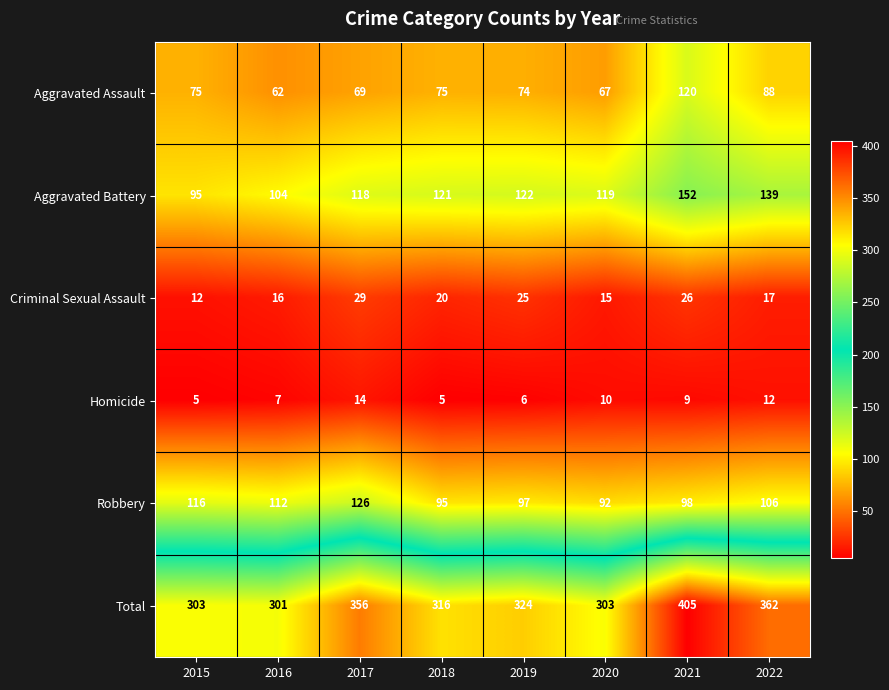

What is the sum of the Aggravated Assault values at 2022 and 2015?

163